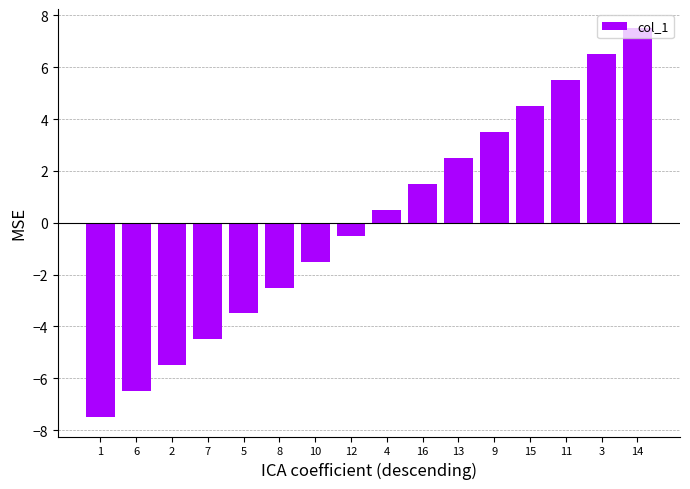

Read the value at 15.

4.5